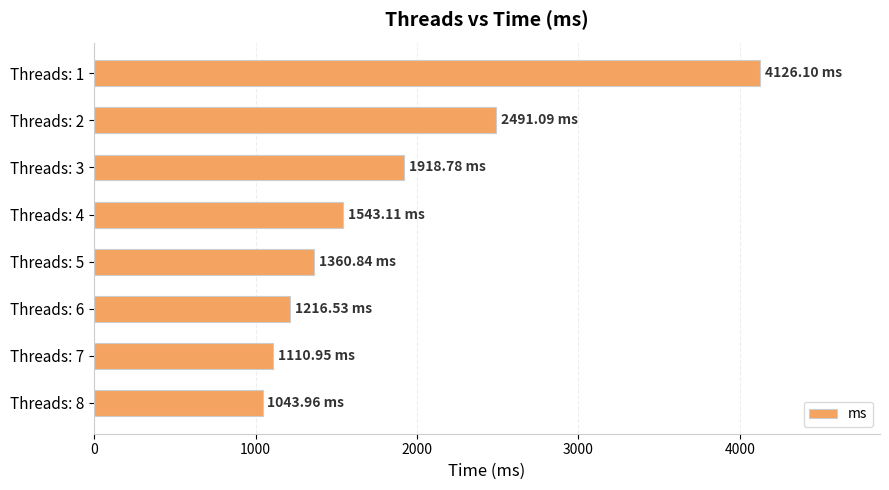

How many series are shown in this chart?

1